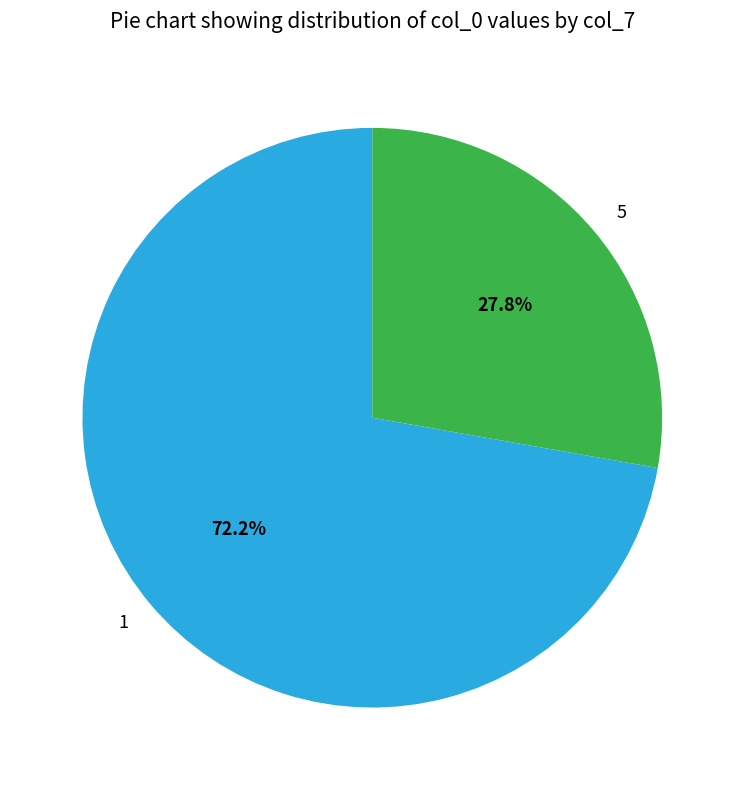

To the nearest percent, what percentage of the pie is 5?

28%